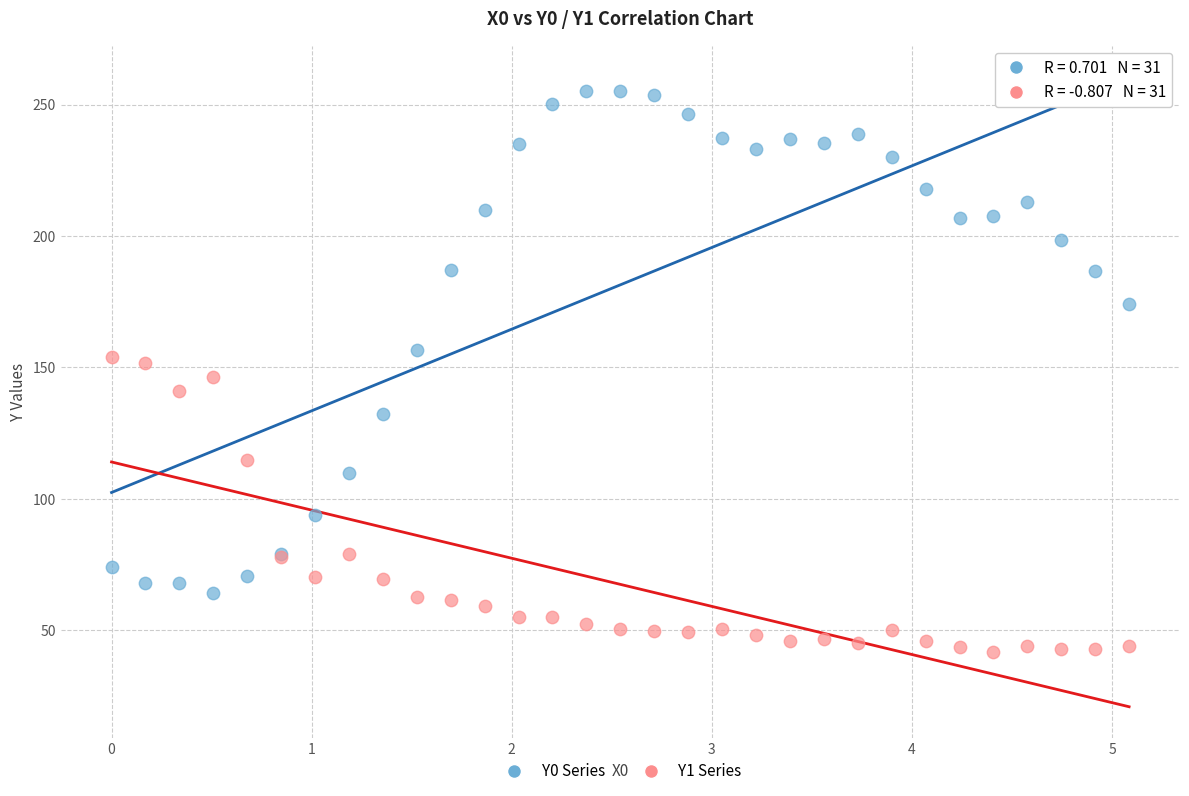

Which series contains the lowest Y value?

Y1 Series